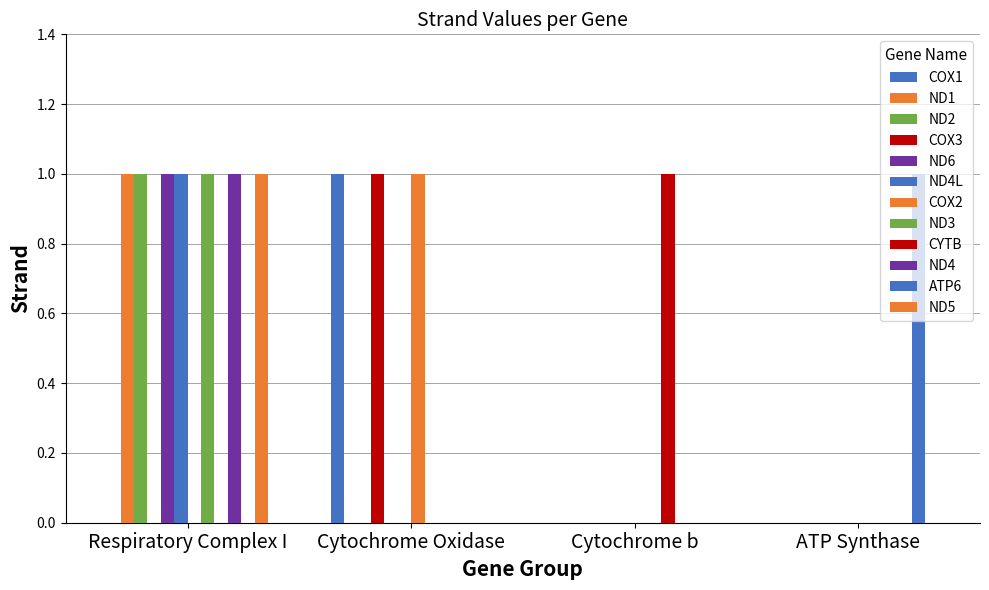

Does the chart contain stacked bars?

No